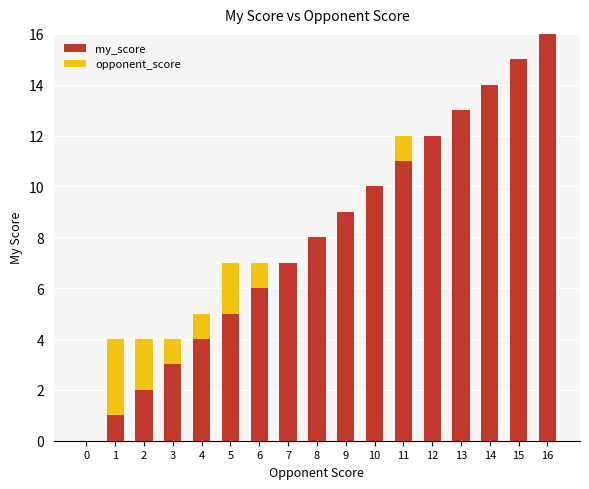

True or false: my_score has a value of 5 at 11.

False